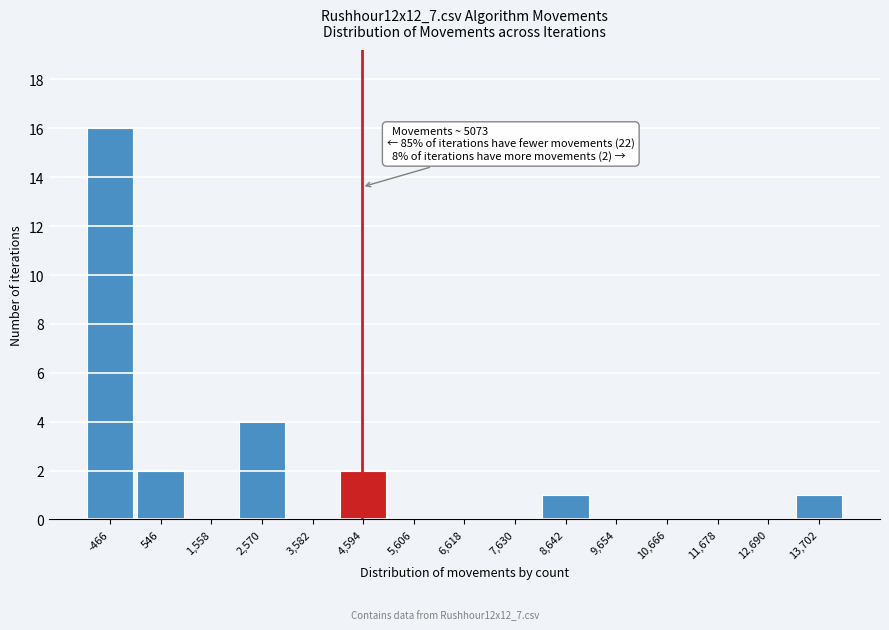

Reading left to right, extract all data points from this chart.

-466=16	546=2	1,558=0	2,570=4	3,582=0	4,594=2	5,606=0	6,618=0	7,630=0	8,642=1	9,654=0	10,666=0	11,678=0	12,690=0	13,702=1